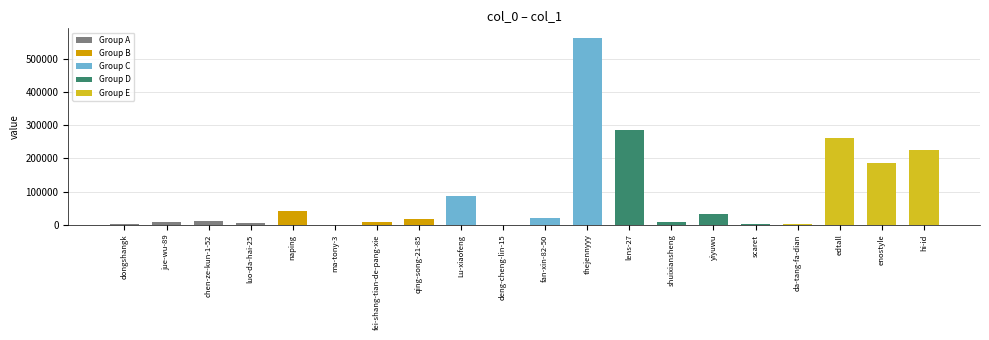

Which label corresponds to the largest value in the chart?

thejennyyy